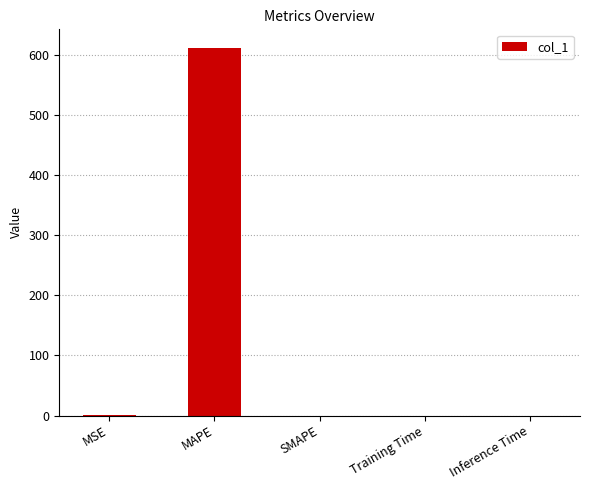

What is the change in value from MAPE to SMAPE?

-612.2